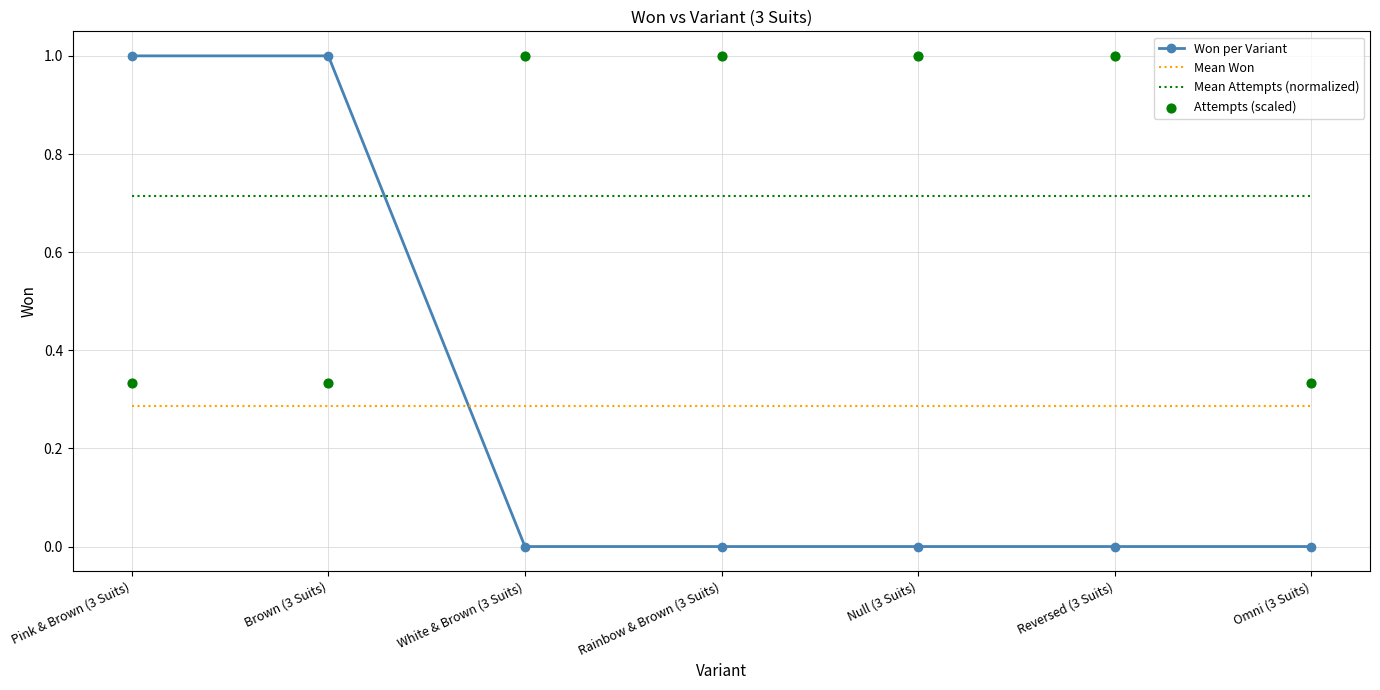

Which series reaches the maximum Y coordinate?

Won per Variant